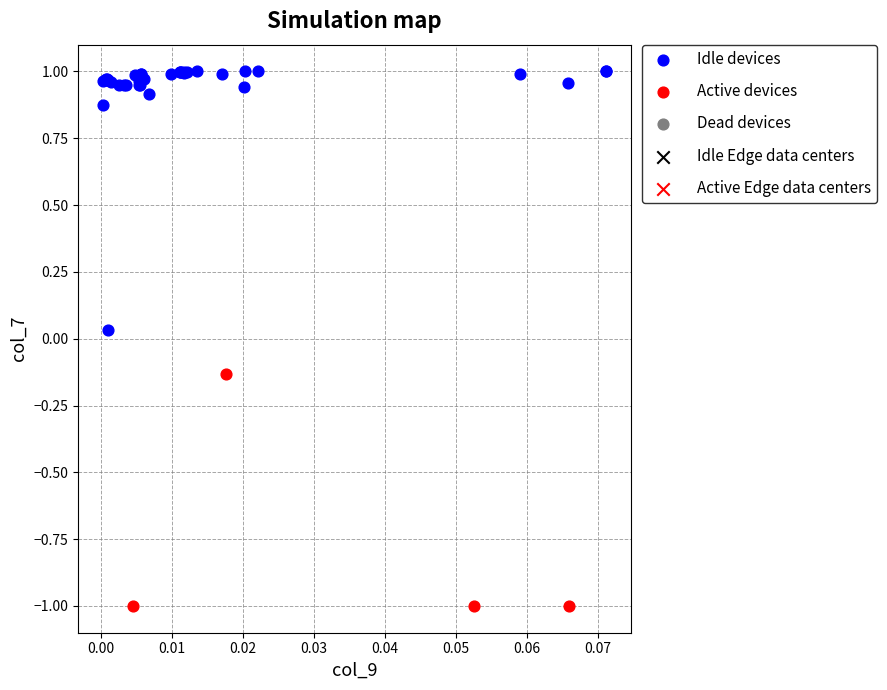

Which series contains the lowest Y value?

Active devices